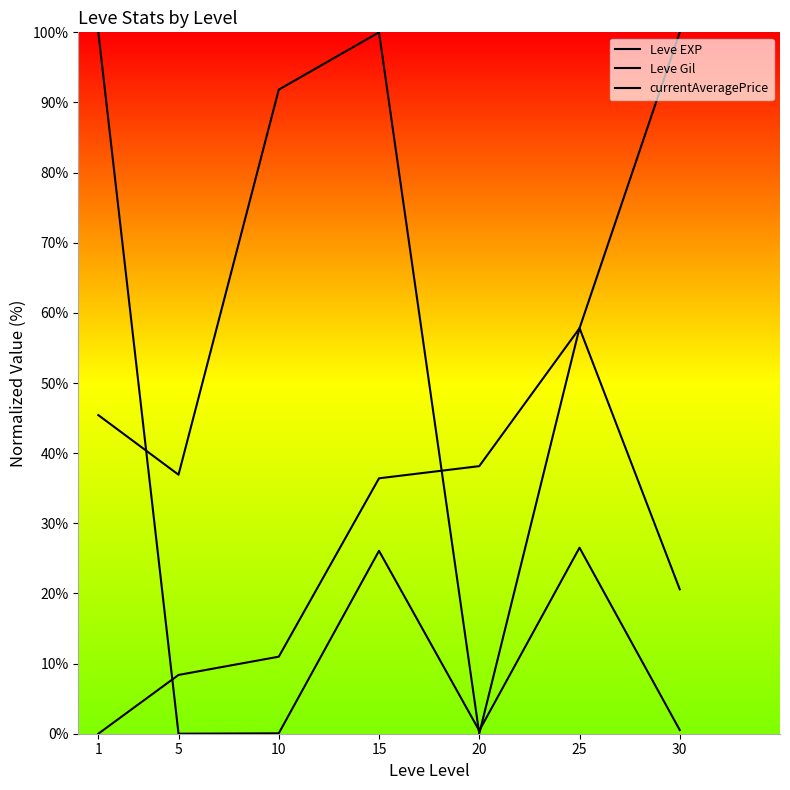

Which label corresponds to the smallest value in the chart?

1